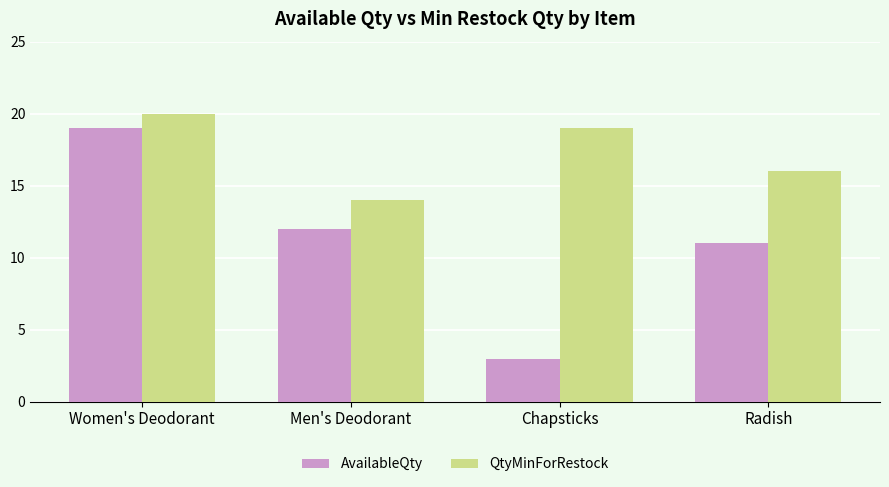

Is the value of AvailableQty at Radish greater than the value of QtyMinForRestock at Men's Deodorant?

No